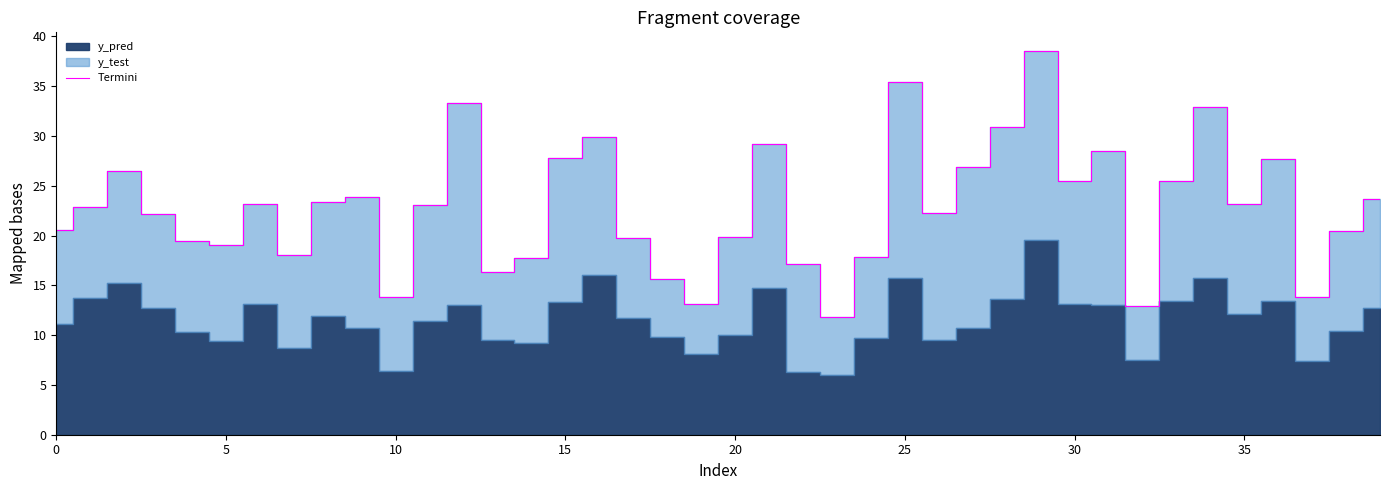

How many lines are shown in the chart?

1